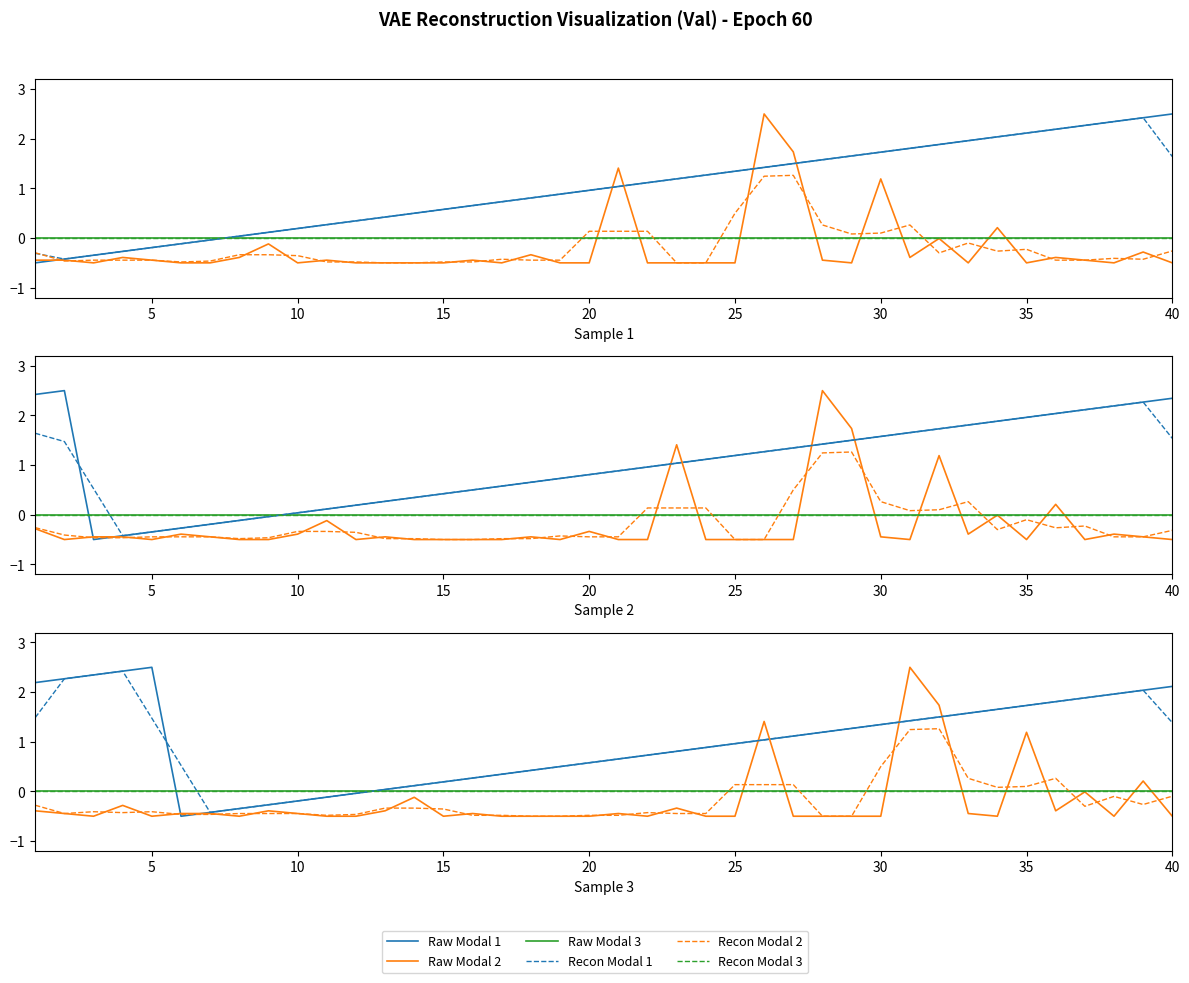

How many lines are shown in the chart?

6